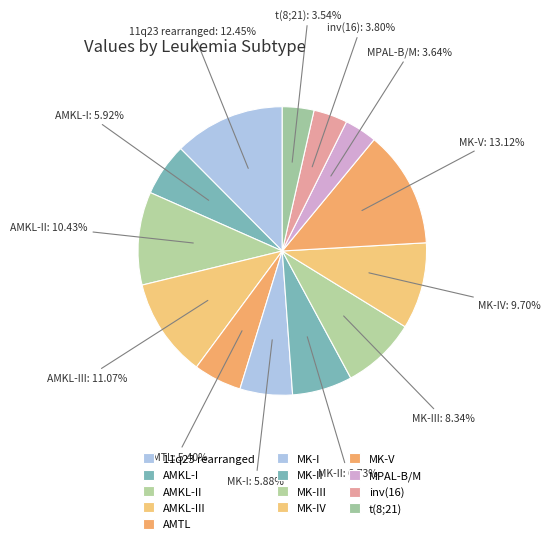

Is the sum of inv(16) and MK-I greater than half?

No